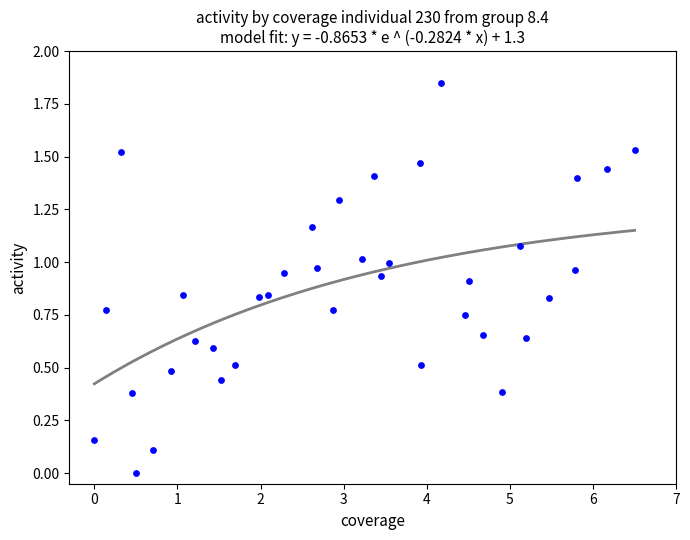

What is the range of X values (max minus min)?

6.5